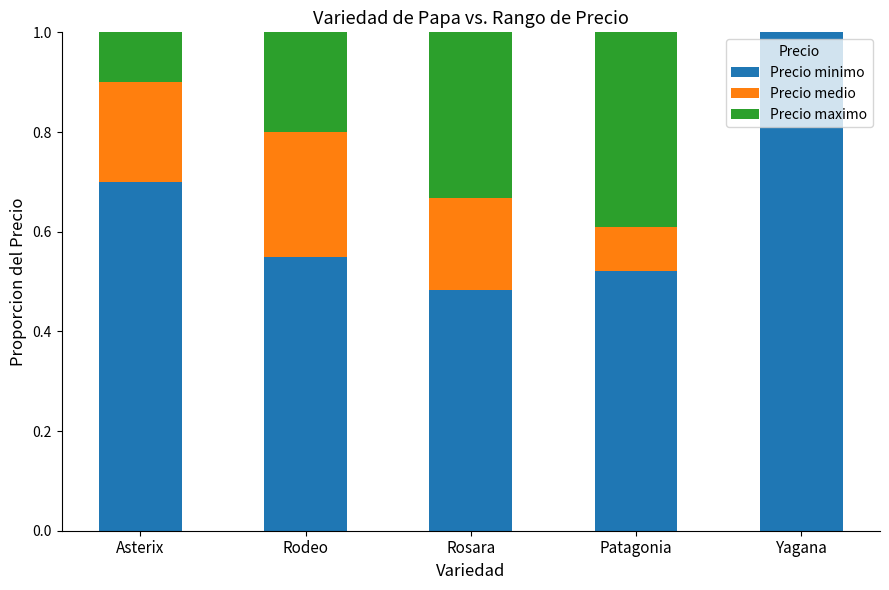

What is the total value across all series at Rosara?

1.0